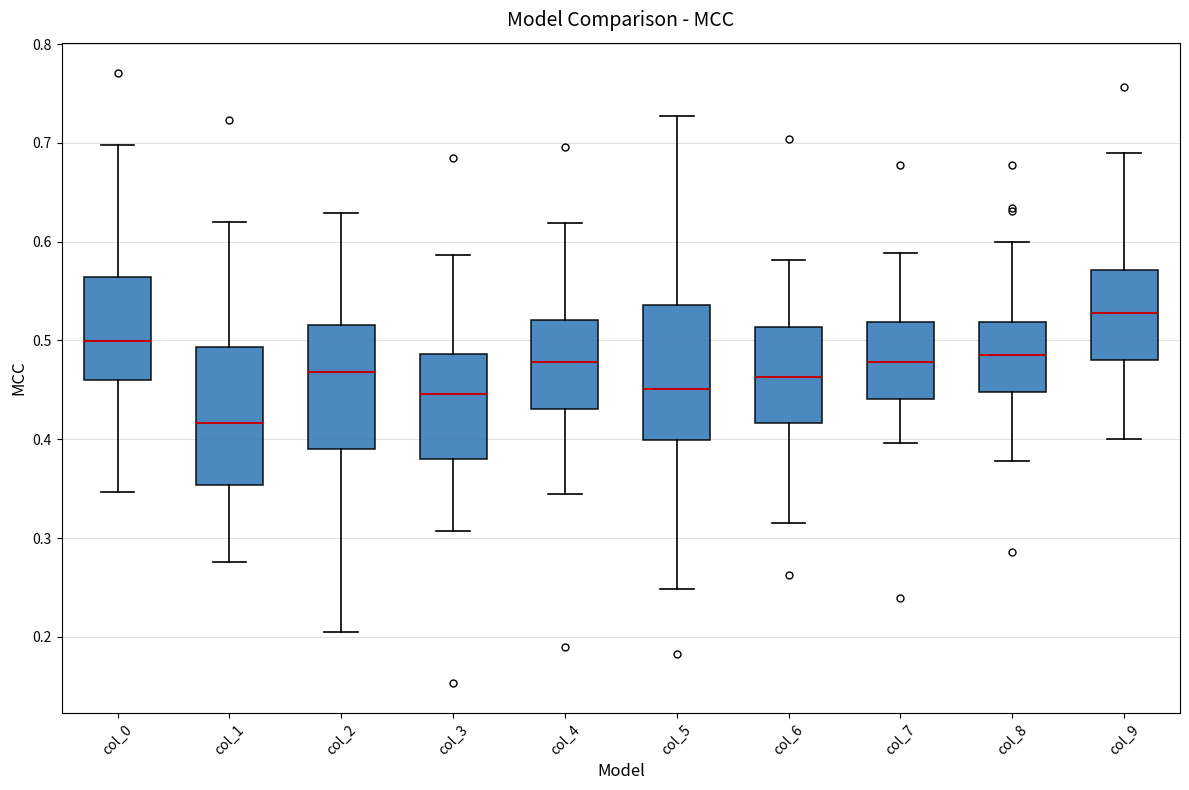

Which box has the lowest median line?

col_1